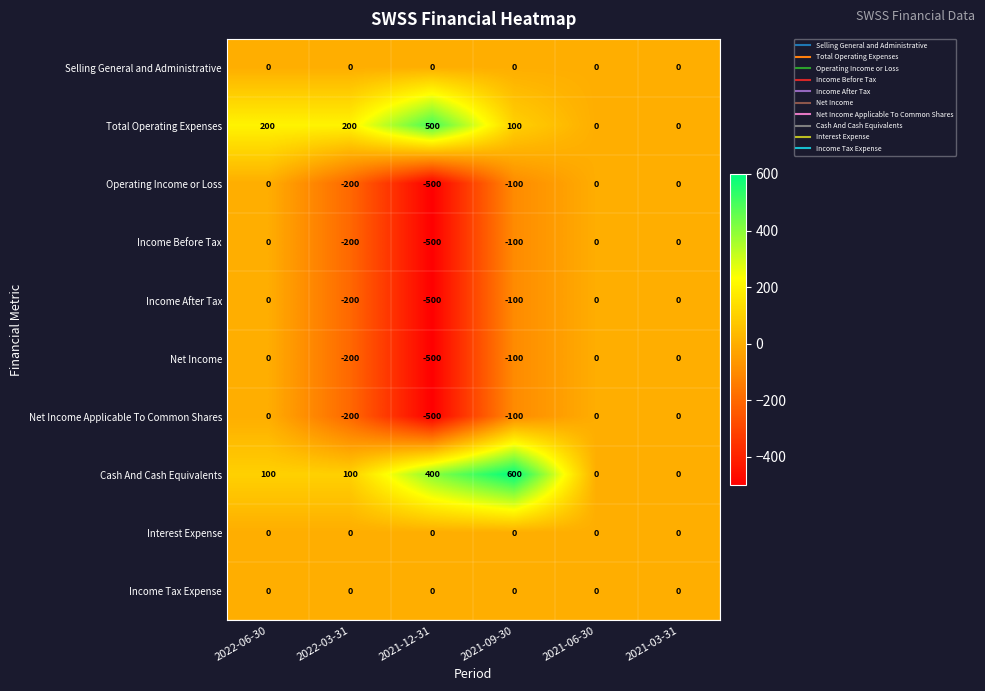

The value of Net Income Applicable To Common Shares at 2021-06-30 is 0. True or false?

True